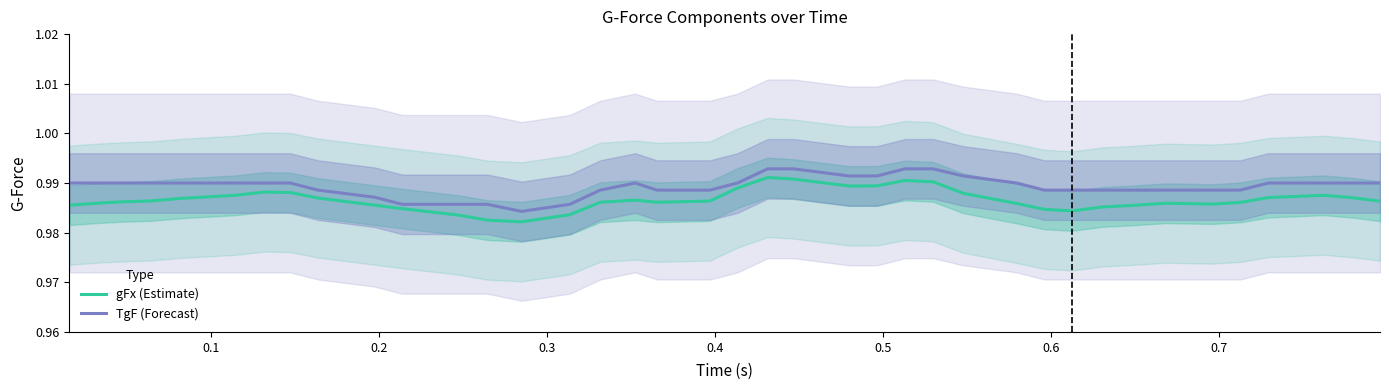

True or false: gFx (Estimate) and TgF (Forecast) cross at least once.

False